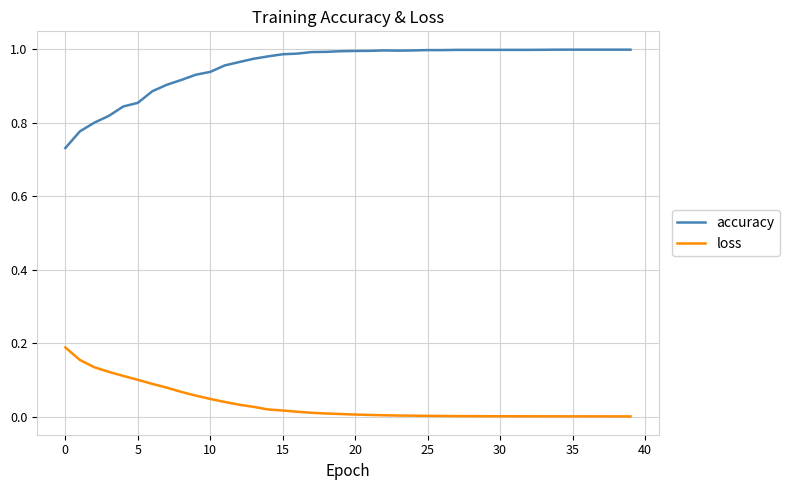

Which series has the largest total across all categories?

accuracy